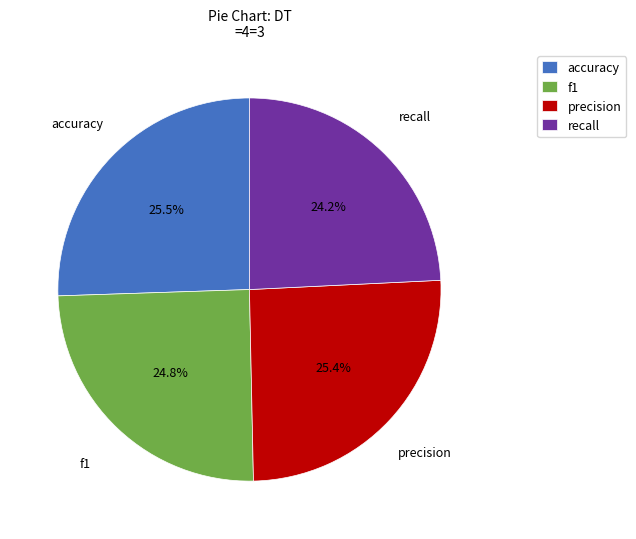

How many slices are in this pie chart?

4